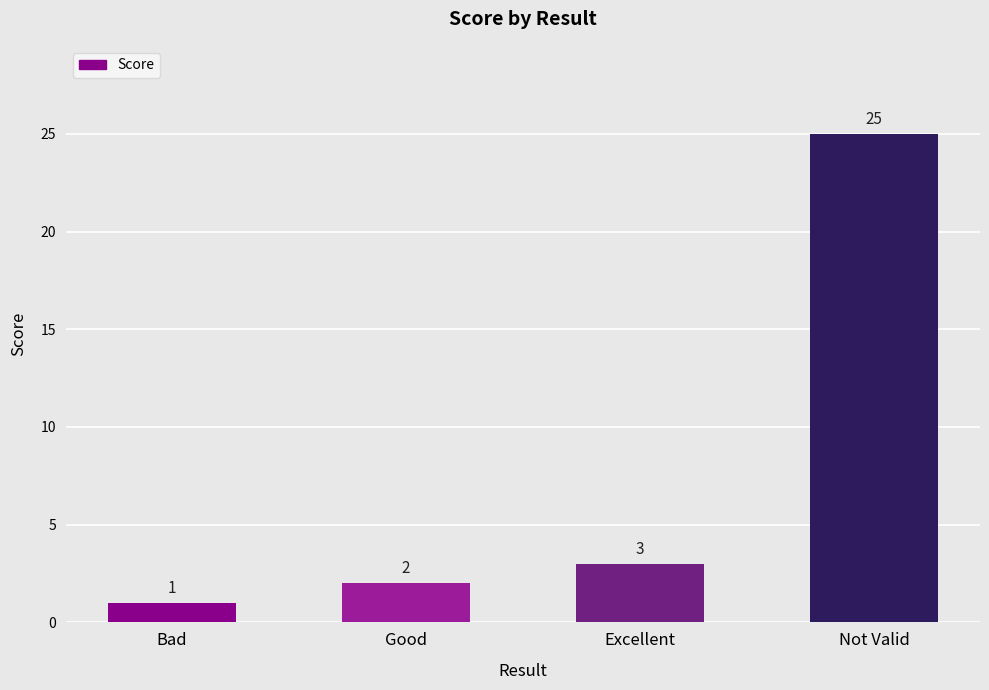

How many data points are less than 3?

2